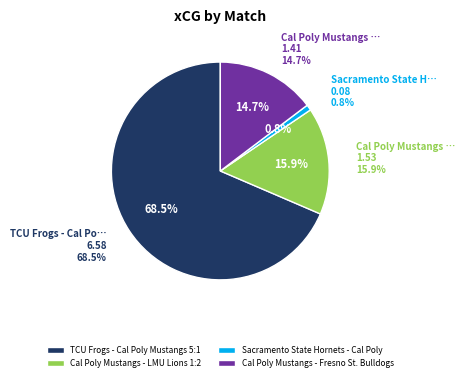

To the nearest percent, what is the difference between the Cal Poly Mustangs - Fresno St. Bulldogs and Sacramento State Hornets - Cal Poly slice percentages?

14%